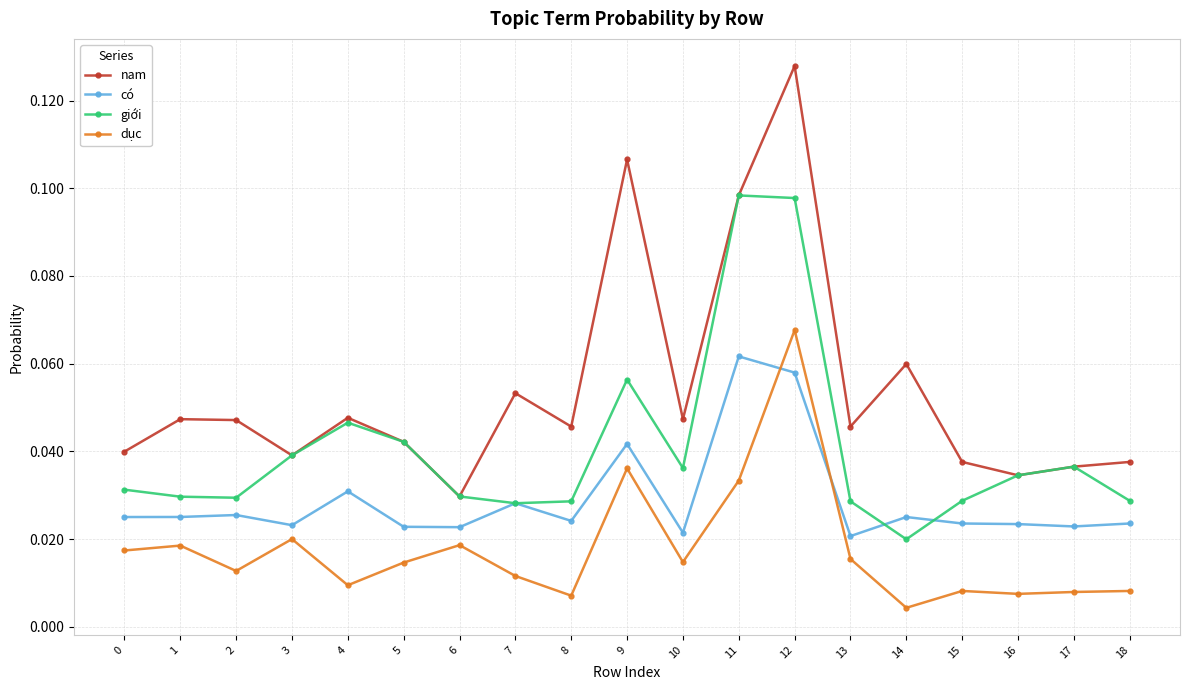

True or false: nam has a value of 0.2 at 9.

False